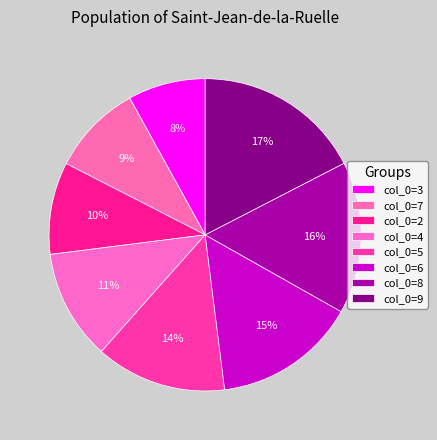

How many segments does this pie chart have?

8